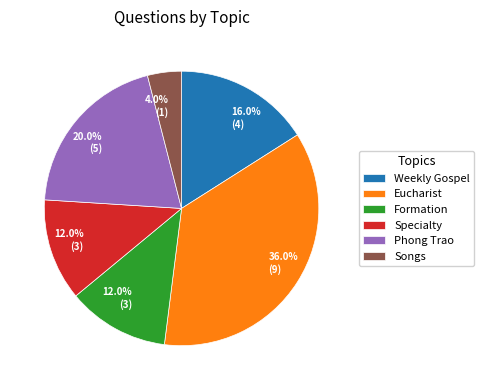

Is there any slice that represents more than half of the pie?

No